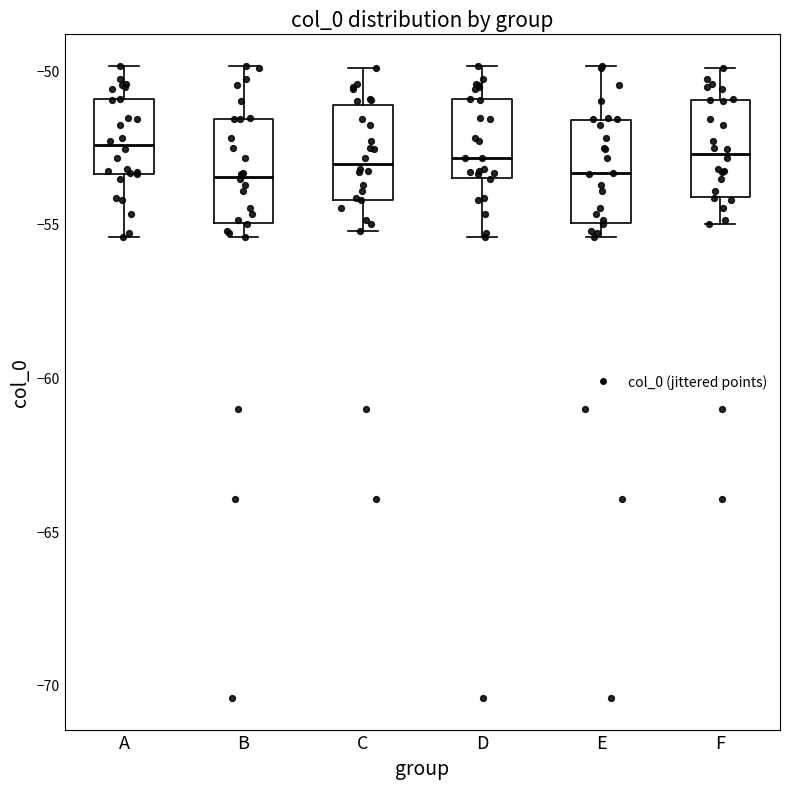

Reading left to right, read every box against the y-axis: the position of its median line, the range the box covers, and the ends of its whiskers. The values are not printed on the chart, so give them approximately, as read against the axis.

A: median -52.5, box -53.5 to -51.0, whiskers -55.5 to -50.0
B: median -53.5, box -55.0 to -51.5, whiskers -55.5 to -50.0
C: median -53.0, box -54.0 to -51.0, whiskers -55.0 to -50.0
D: median -53.0, box -53.5 to -51.0, whiskers -55.5 to -50.0
E: median -53.5, box -55.0 to -51.5, whiskers -55.5 to -50.0
F: median -52.5, box -54.0 to -51.0, whiskers -55.0 to -50.0